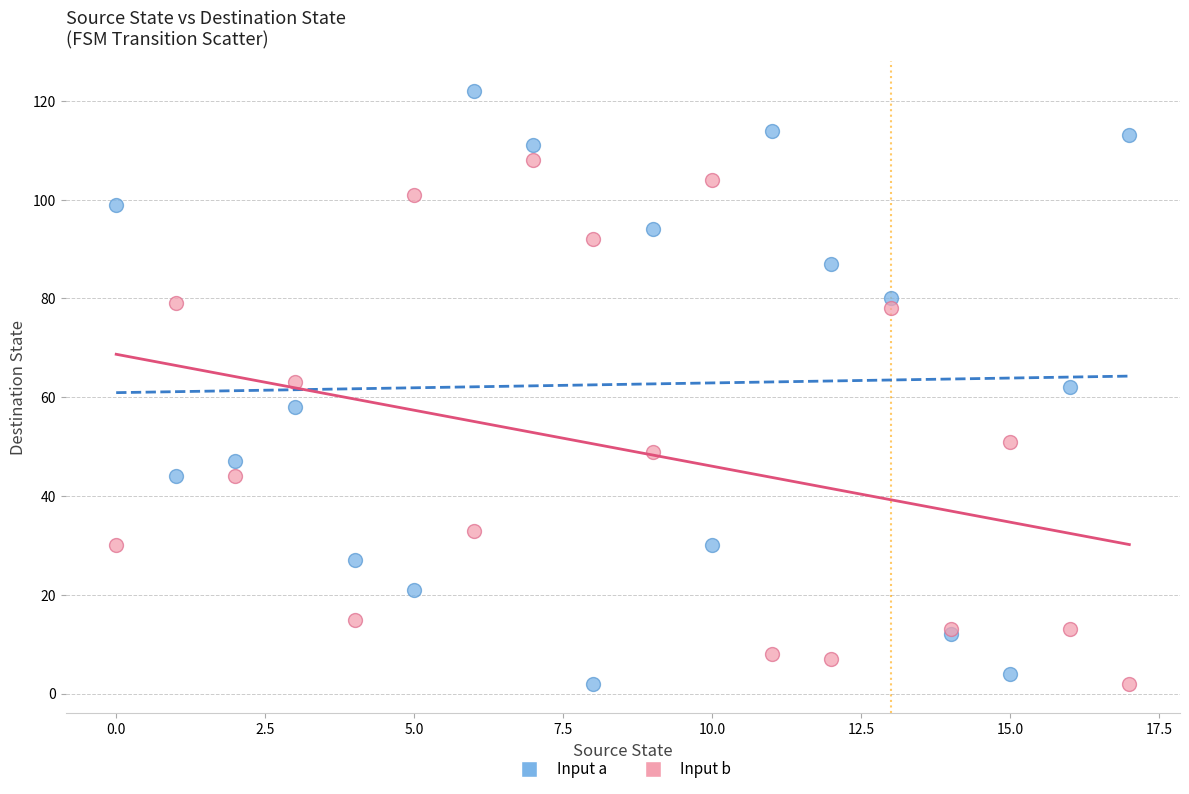

What are all the series names shown in the legend?

Input a, Input b